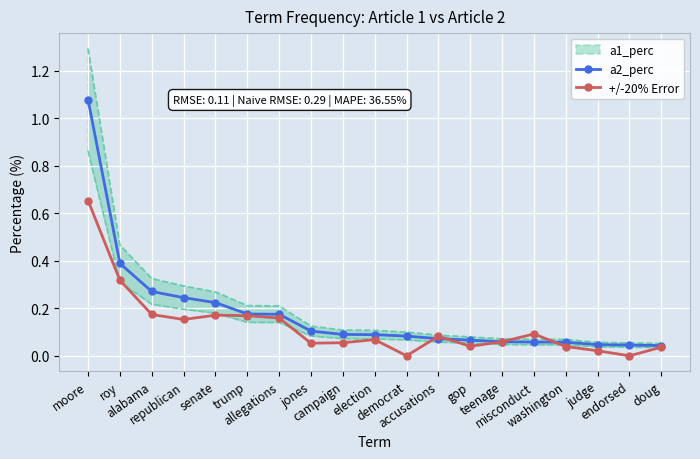

At allegations, list the series in order from largest to smallest.

a1_perc, a2_perc